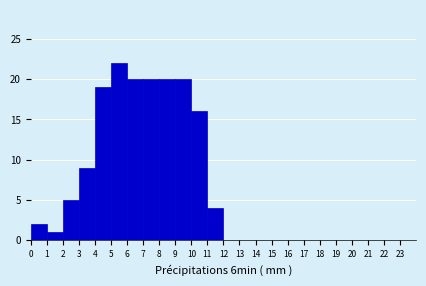

Over which range of the x-axis is the bar tallest?

5 to 6